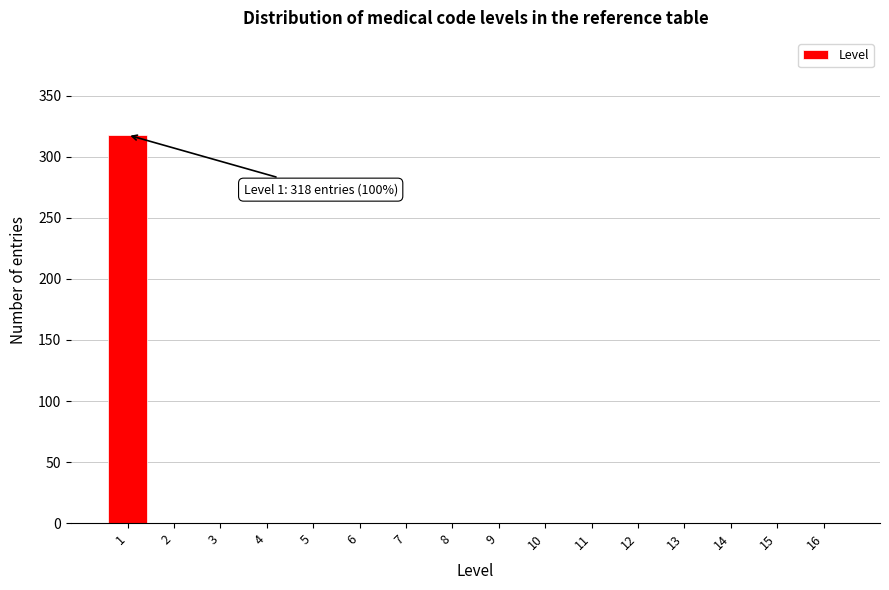

Reading left to right, transcribe all the data shown in this chart.

1=318	2=0	3=0	4=0	5=0	6=0	7=0	8=0	9=0	10=0	11=0	12=0	13=0	14=0	15=0	16=0